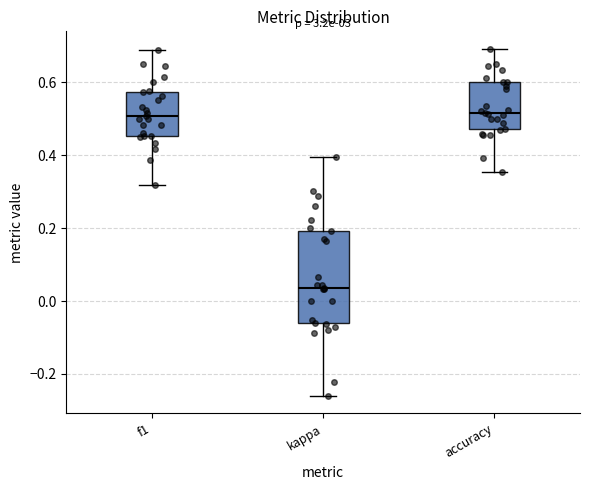

Reading left to right, transcribe this box plot: for each box, give where its median line is, the range the box spans, and where its two whiskers end, as read against the y-axis. The values are not printed on the chart, so give them approximately, as read against the axis.

f1: median 0.50, box 0.46 to 0.58, whiskers 0.32 to 0.68
kappa: median 0.04, box -0.06 to 0.20, whiskers -0.26 to 0.40
accuracy: median 0.52, box 0.48 to 0.60, whiskers 0.36 to 0.70